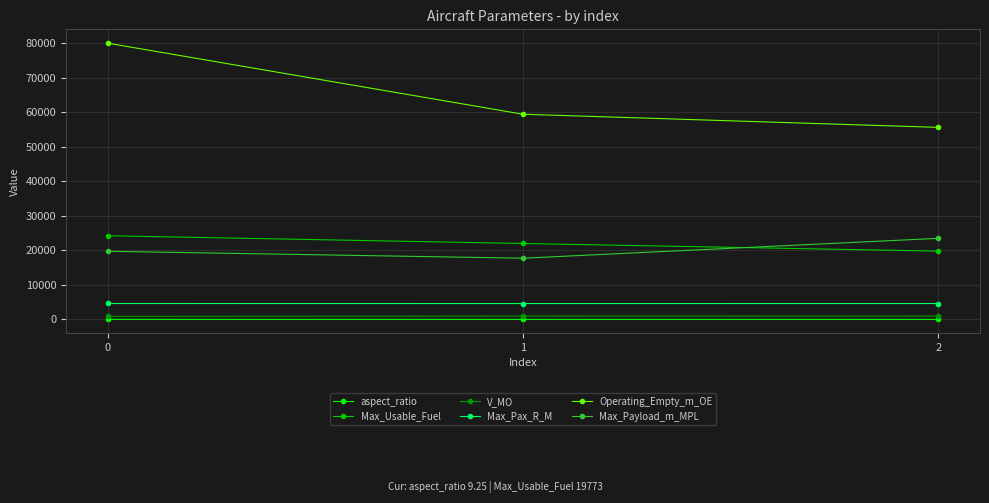

Is the value of aspect_ratio at 2 greater than the value of Operating_Empty_m_OE at 1?

No